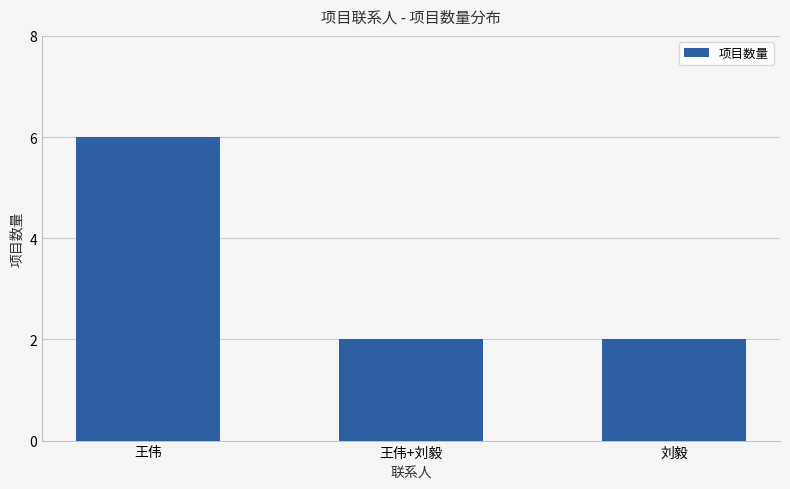

The value at 王伟+刘毅 is 2. True or false?

True